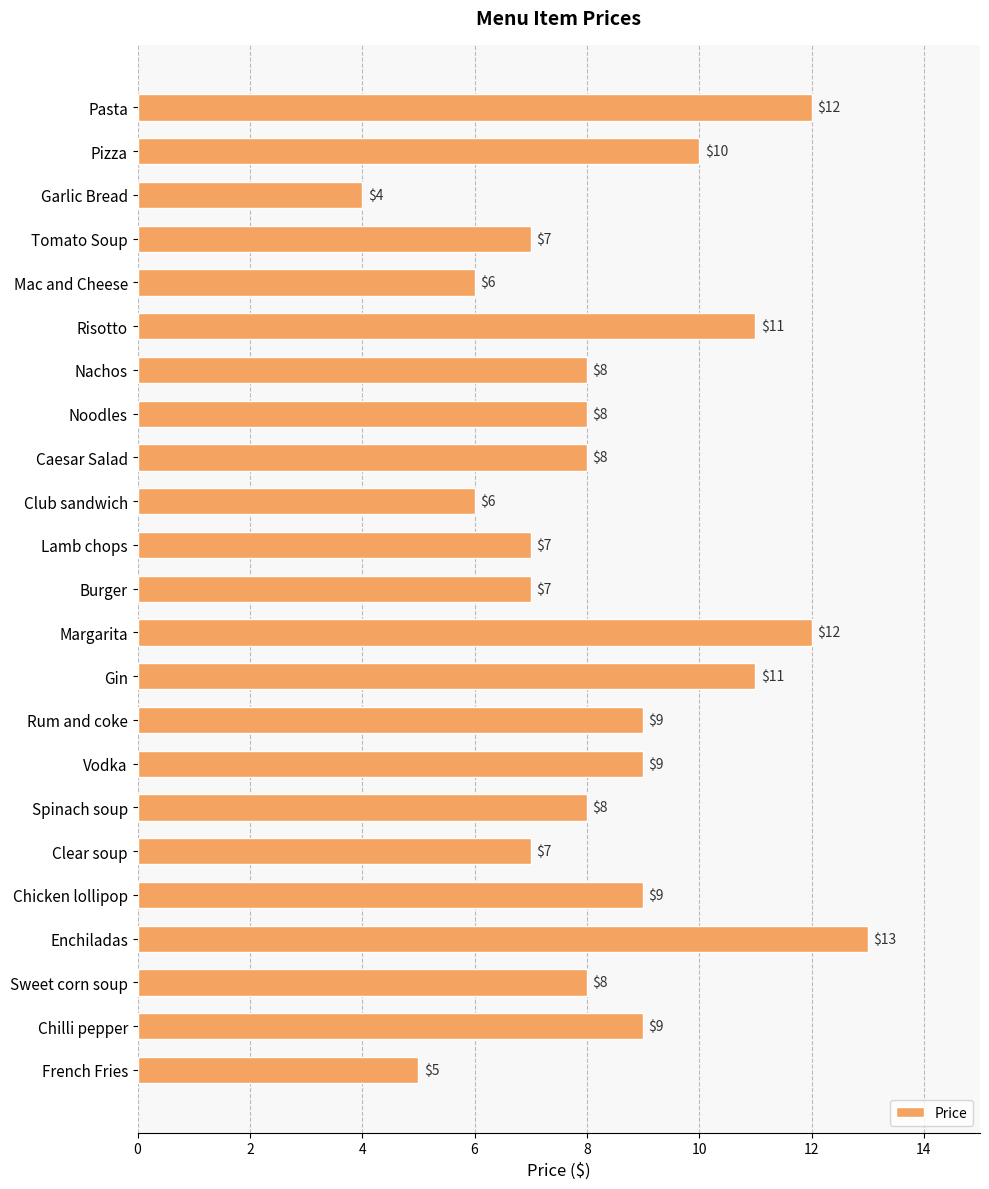

Are the bars grouped side by side (vs. stacked)?

No